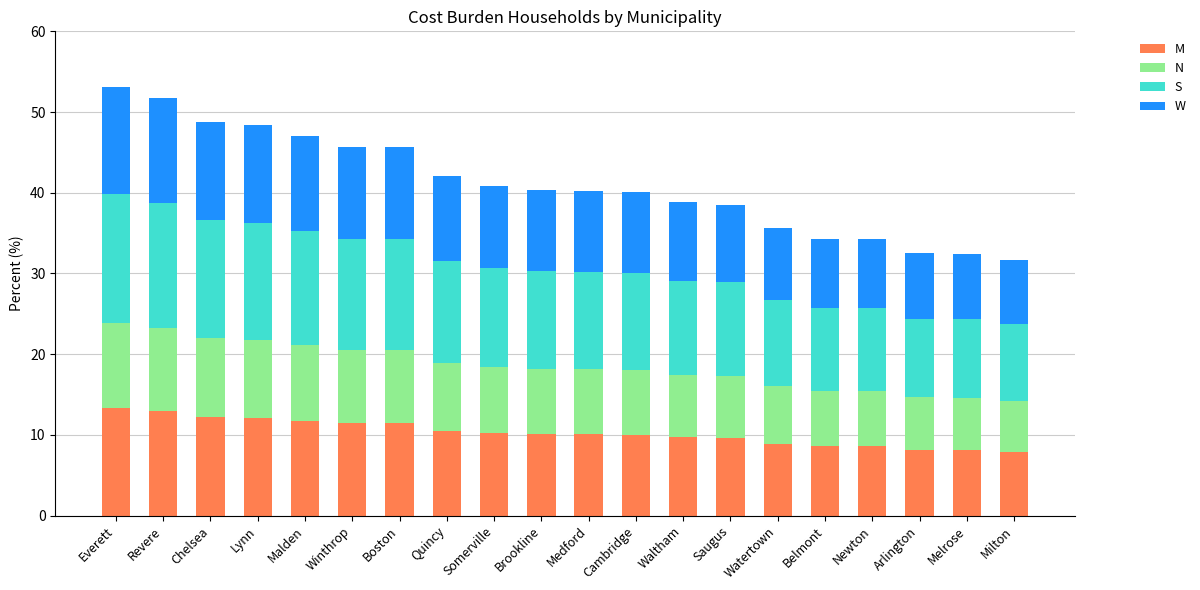

What is the total value across all series at Watertown?

35.6